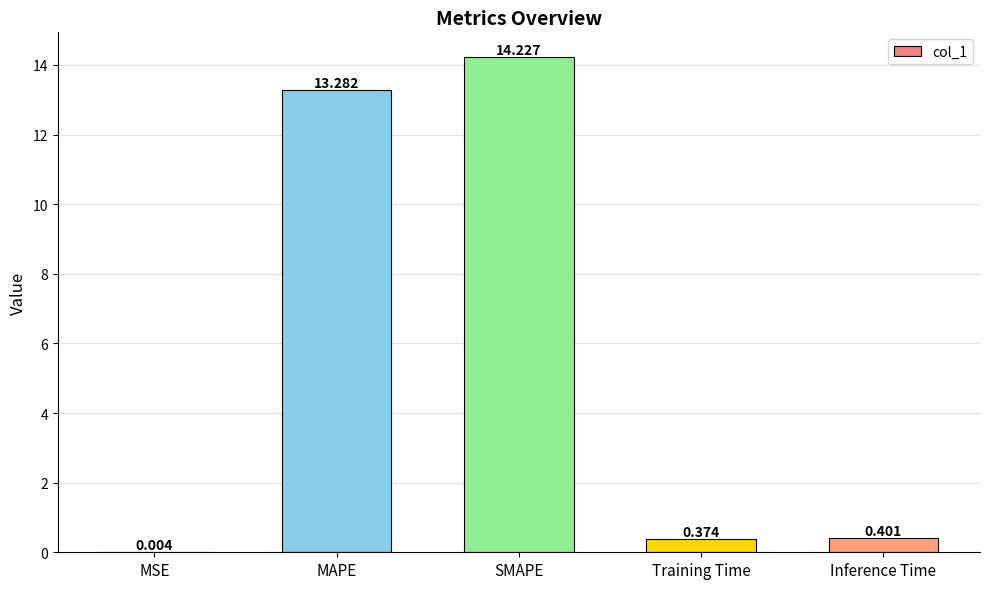

Are the bars grouped side by side (vs. stacked)?

No